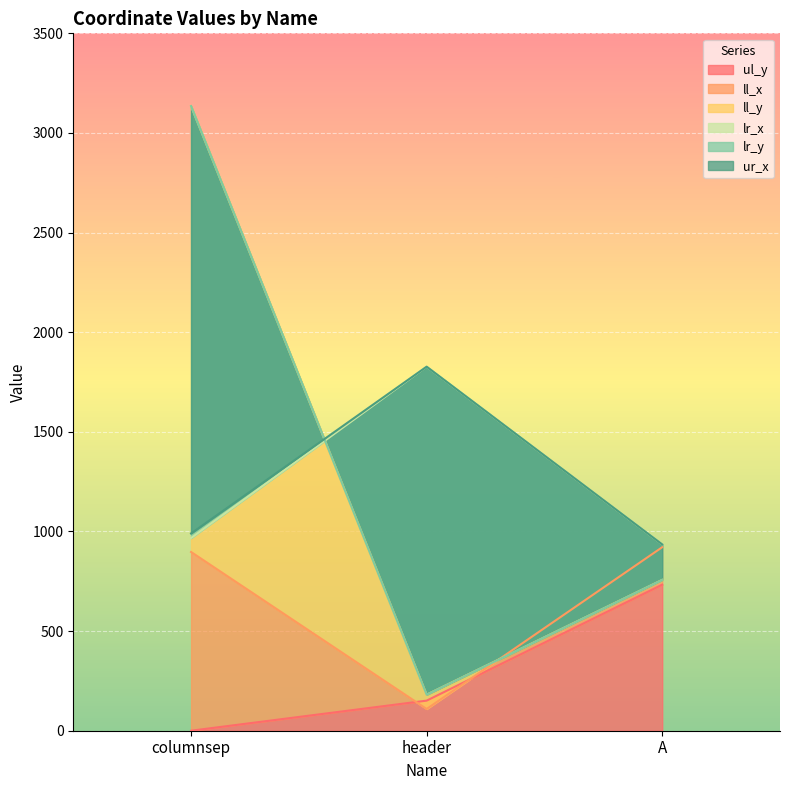

What is the maximum value shown in the chart?

3135